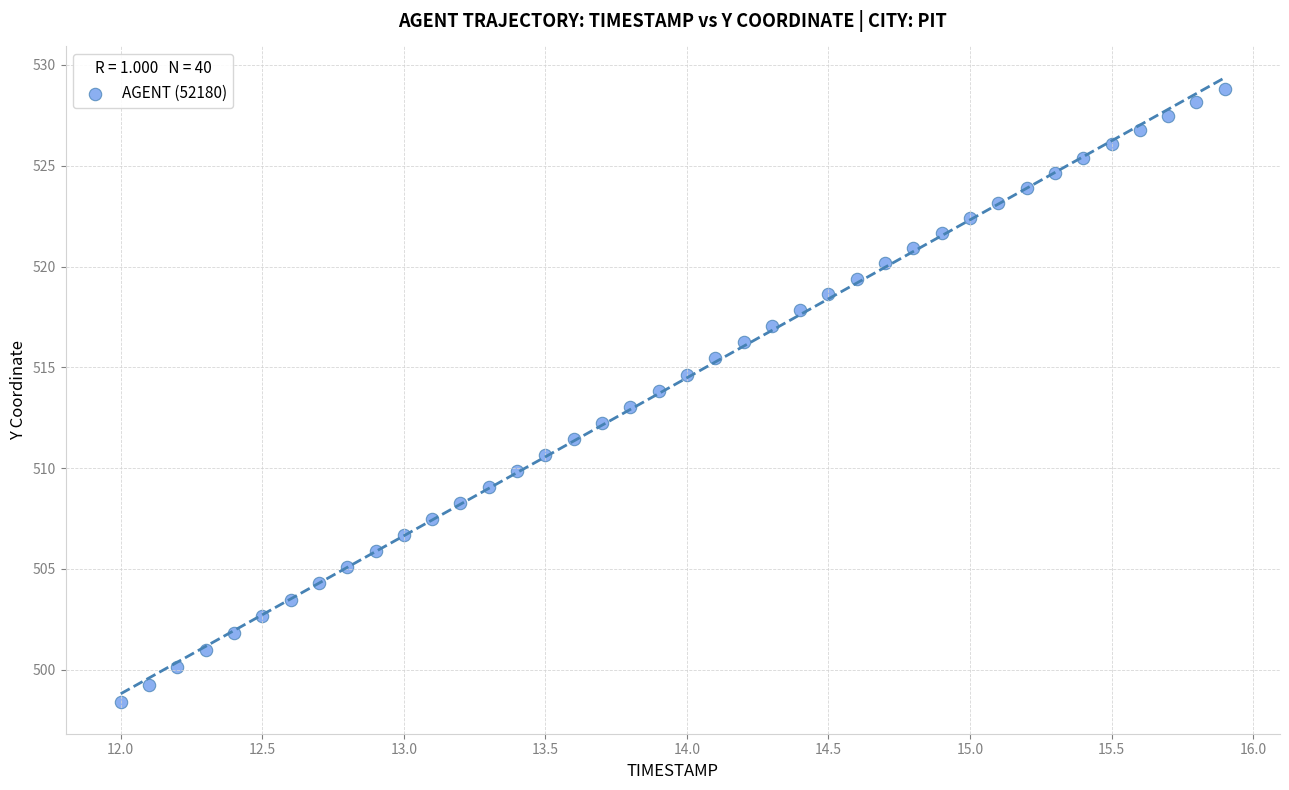

What is the range of X values (max minus min)?

3.9